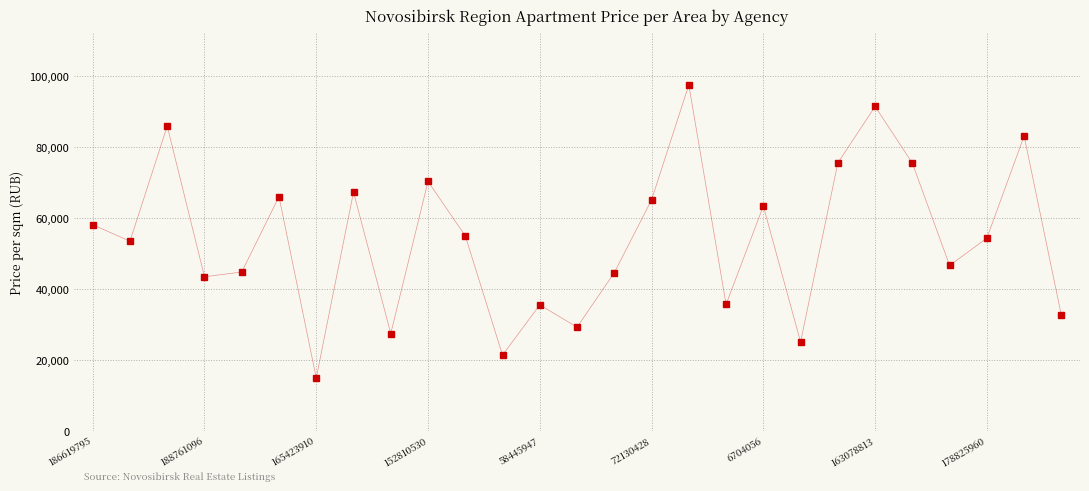

What is the sum of all values?

1463994